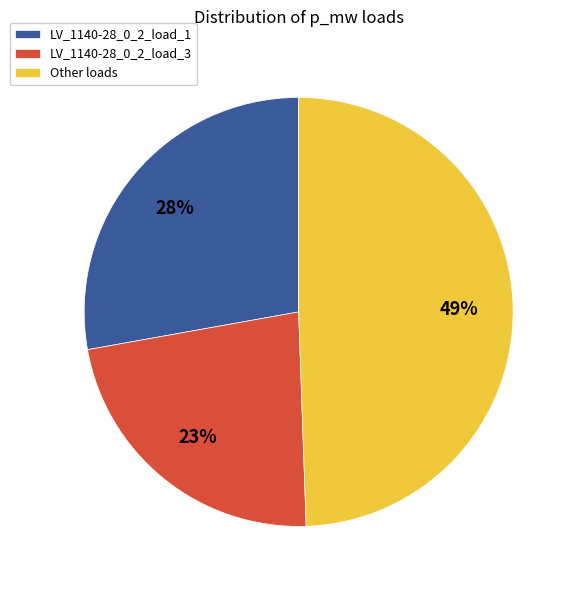

Is there a majority slice in this chart?

No